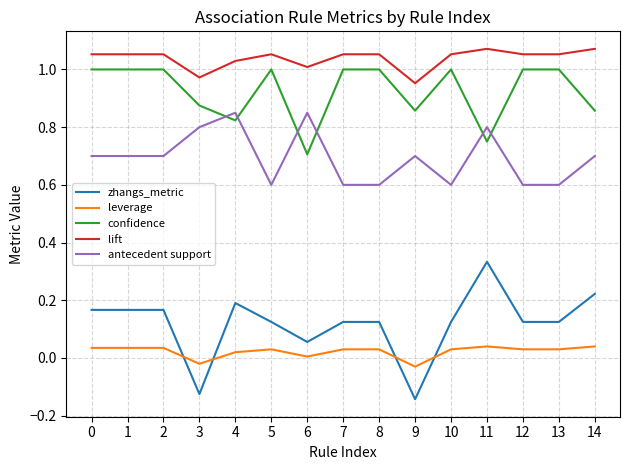

True or false: leverage and confidence intersect in this chart.

False